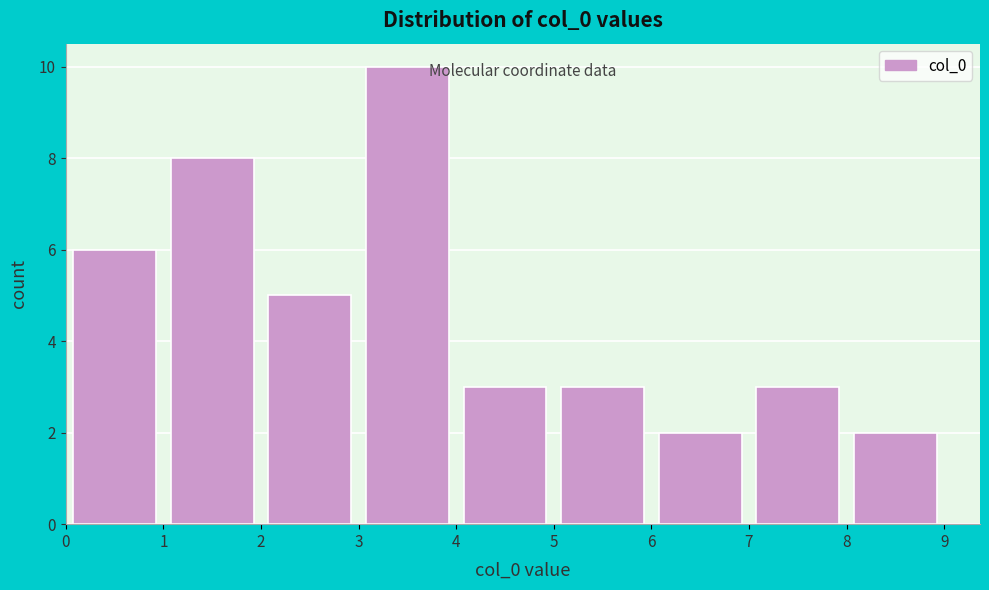

What is the height of the bar covering 2 to 3 on the x-axis? The values are not printed on the chart, so give them approximately, as read against the axis.

5